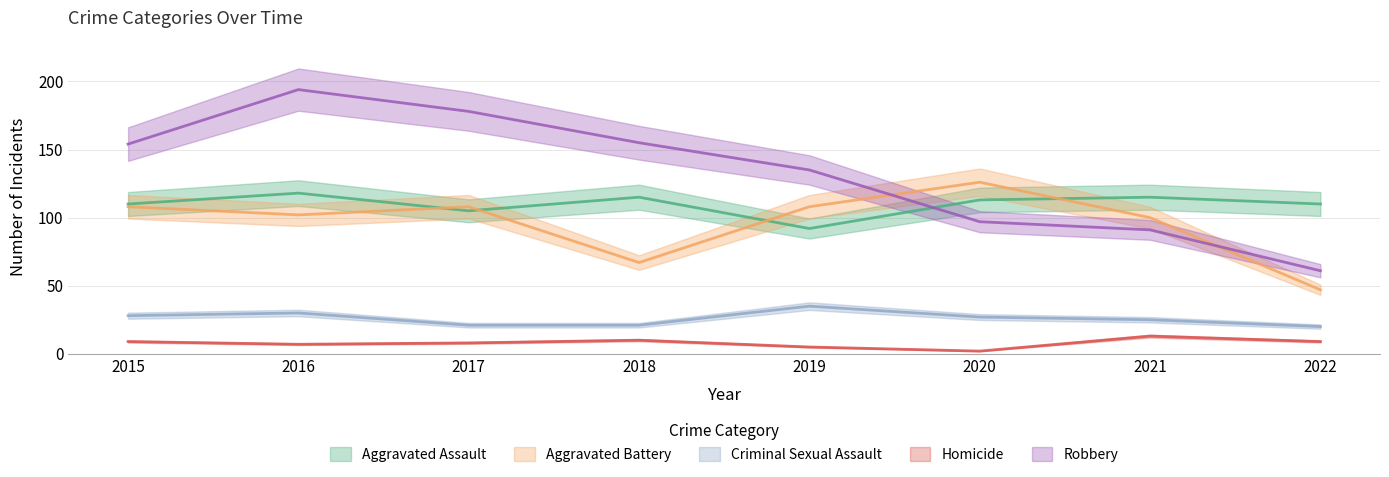

Does the chart have visible grid lines?

Yes